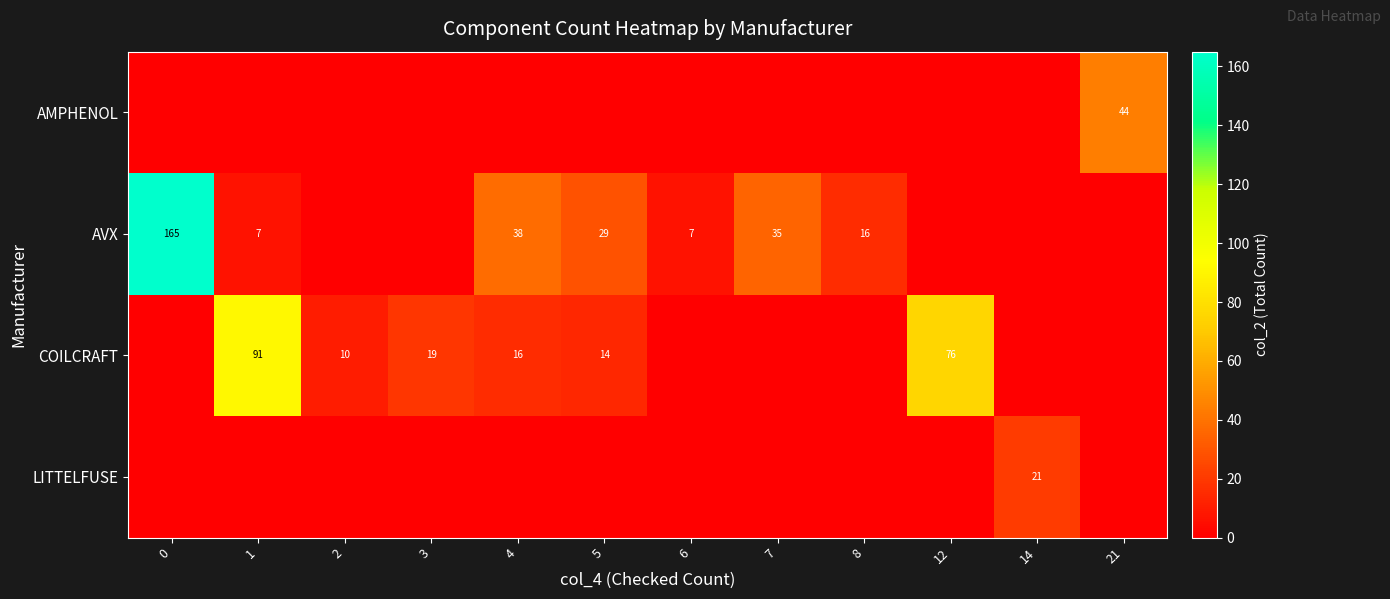

How many data points in AVX are less than 7?

5